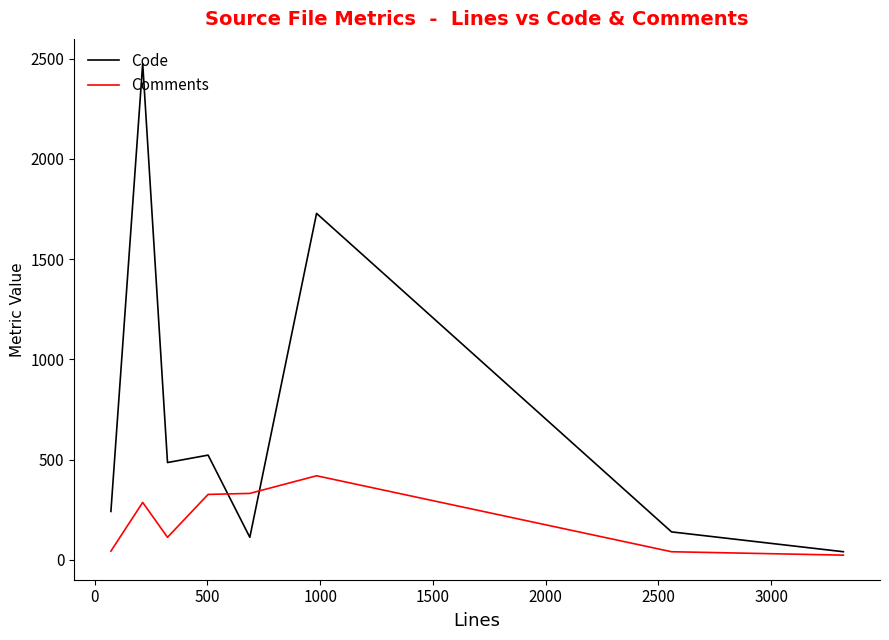

What is the difference between the maximum and second lowest values in the Comments series?

379